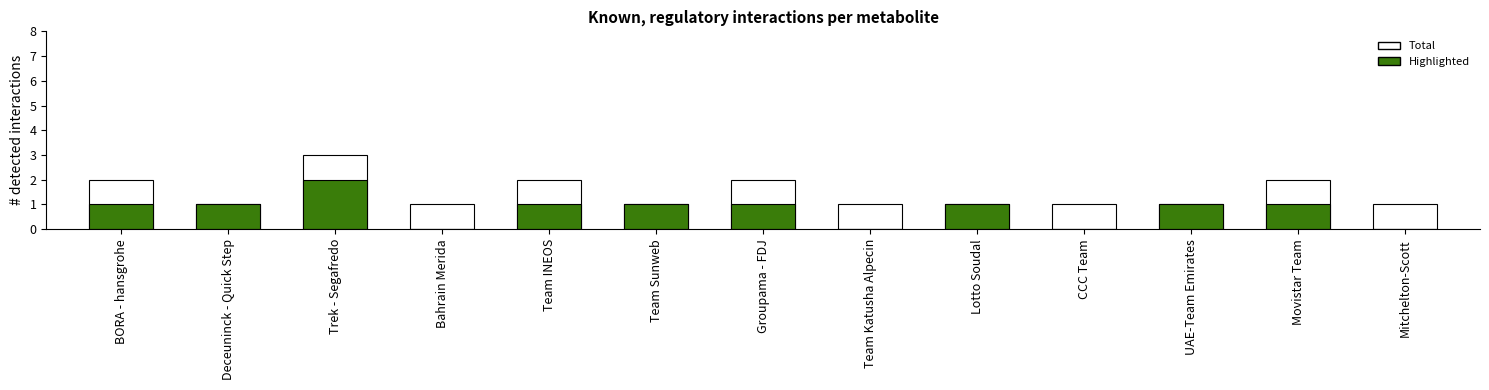

How many groups of bars are there?

13